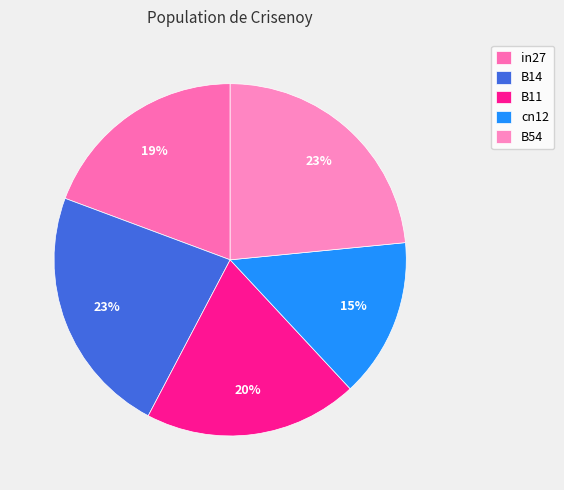

To the nearest percent, what percentage of the pie is B11?

20%